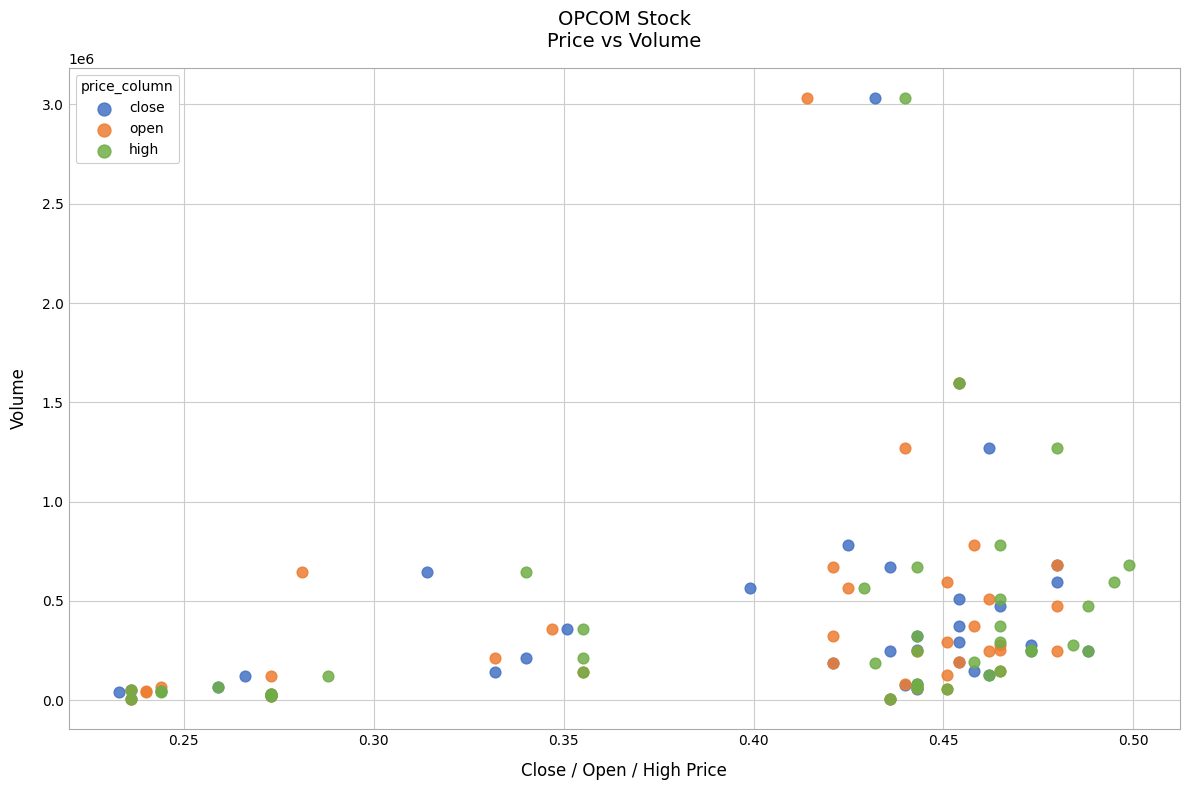

What are all the series names shown in the legend?

close, open, high